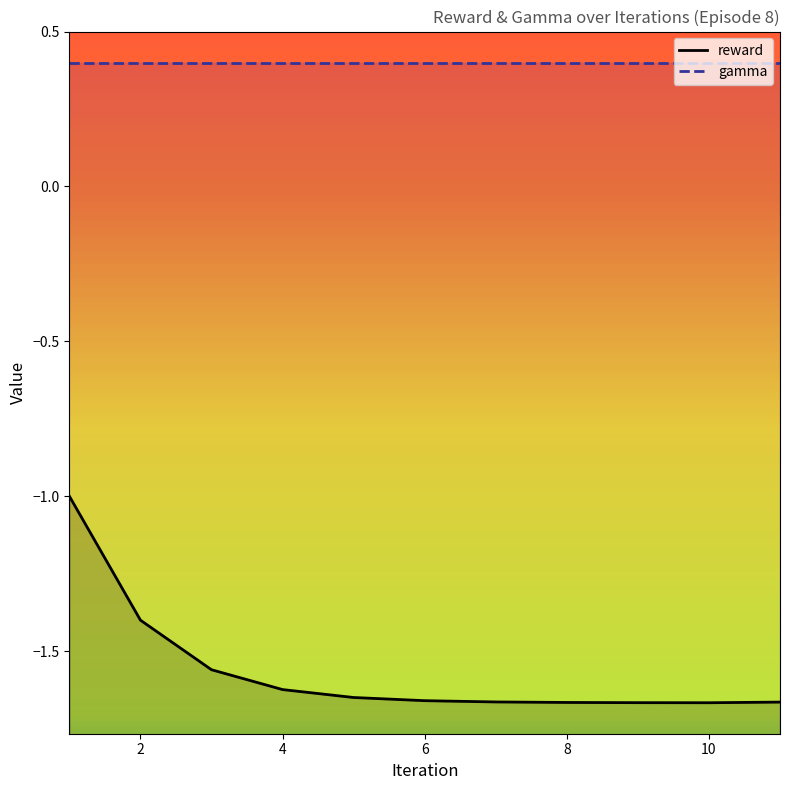

How many series are shown in this chart?

1